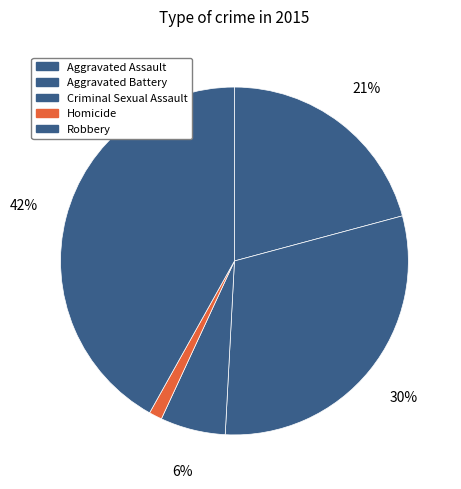

Which slice is the largest?

Robbery